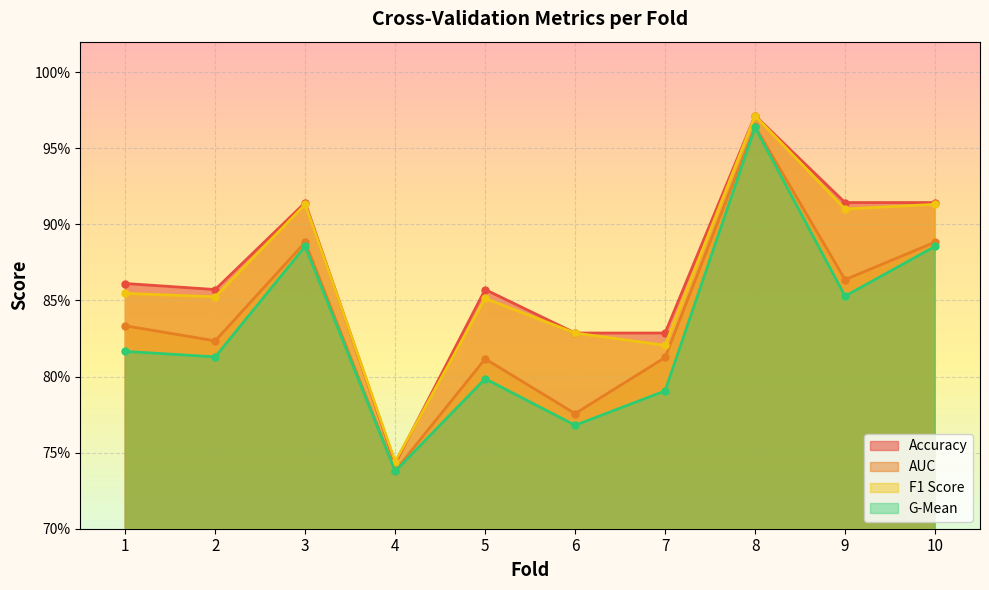

What are all the series names shown in the legend?

Accuracy, AUC, F1 Score, G-Mean